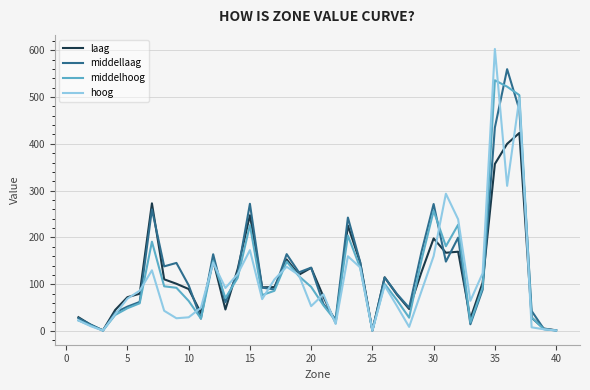

Which series has the widest spread of values?

hoog